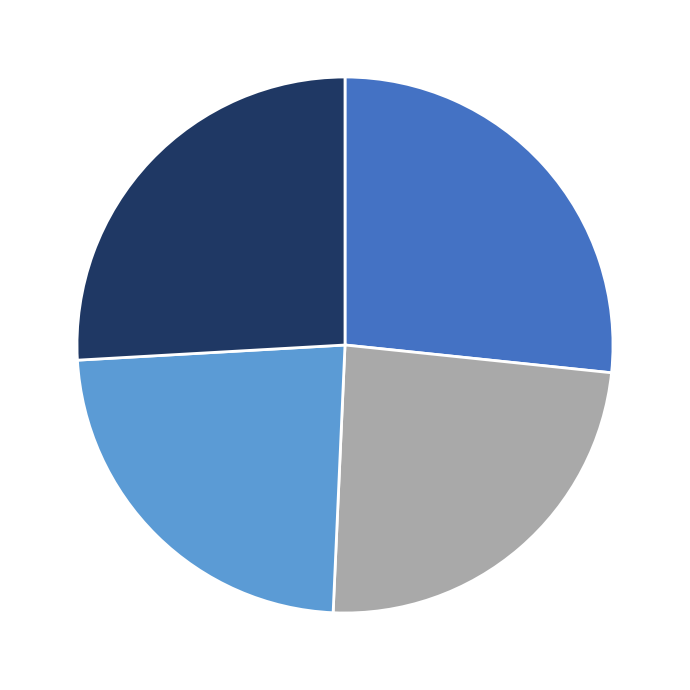

Is there a majority slice in this chart?

No